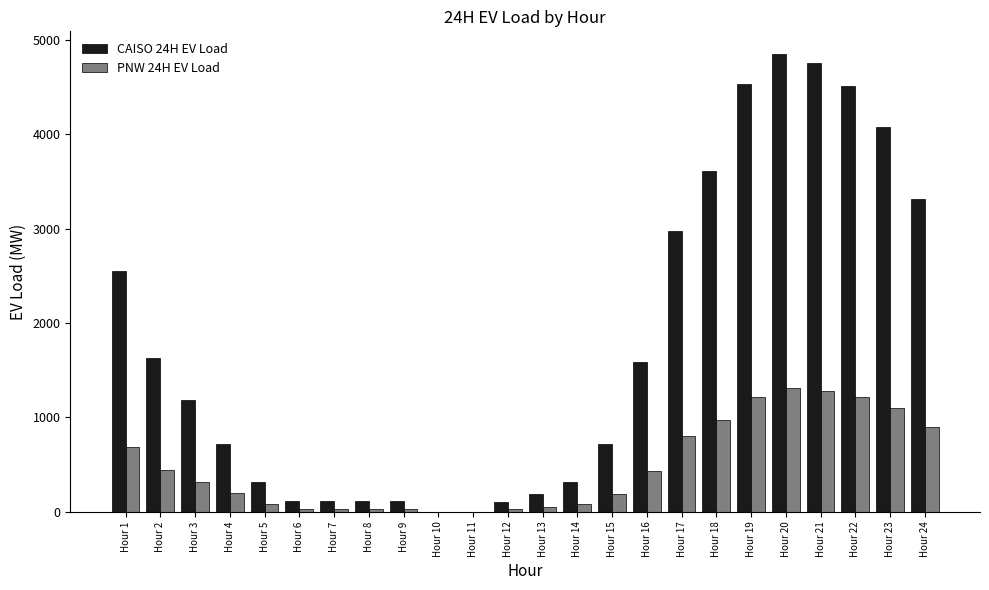

What is the approximate value of PNW 24H EV Load at Hour 2?

439.4